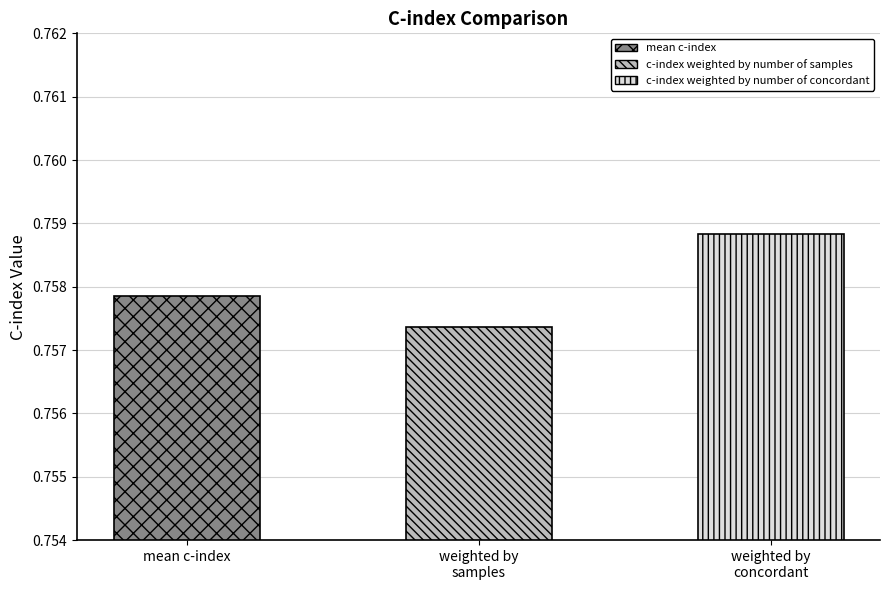

Rank the categories by value from lowest to highest.

c-index weighted by number of samples, mean c-index, c-index weighted by number of concordant